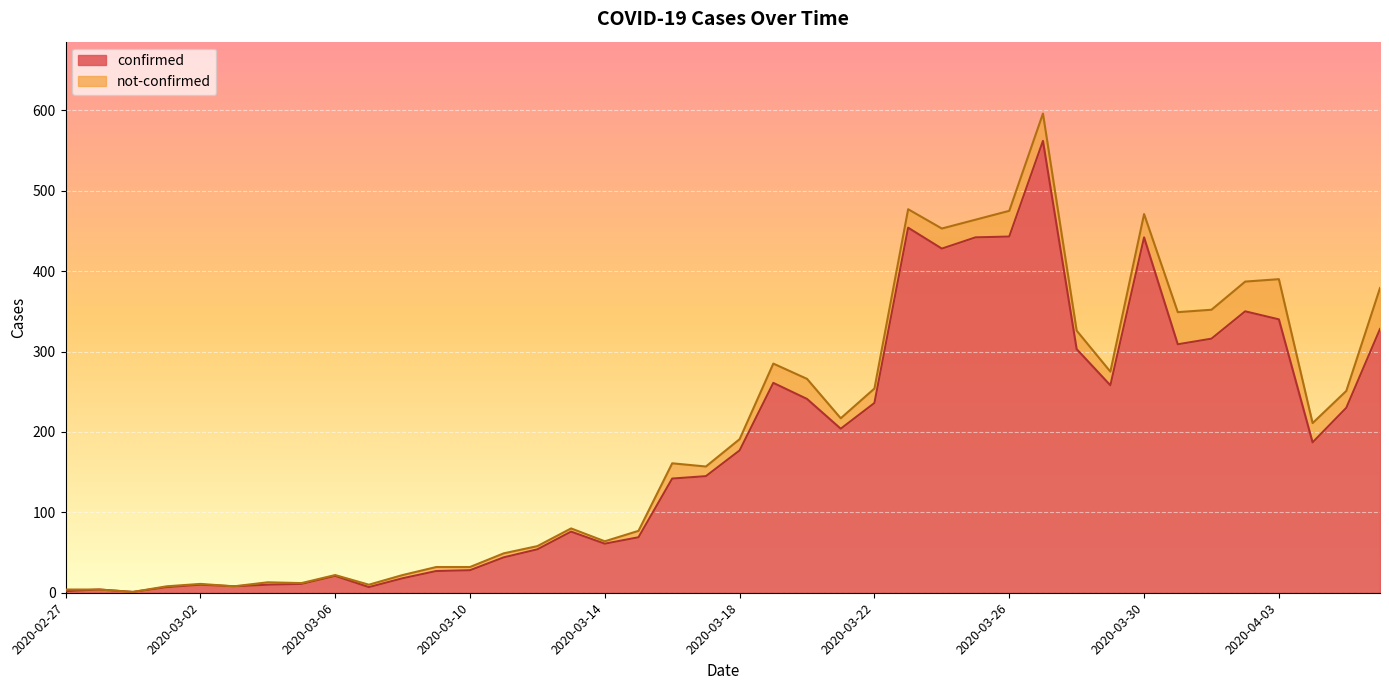

Which category has the highest value across all series?

2020-03-27